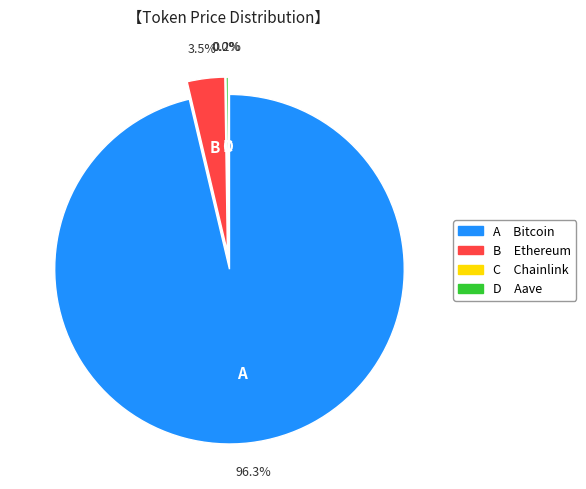

Combined, do Ethereum and Bitcoin account for over 50%?

Yes